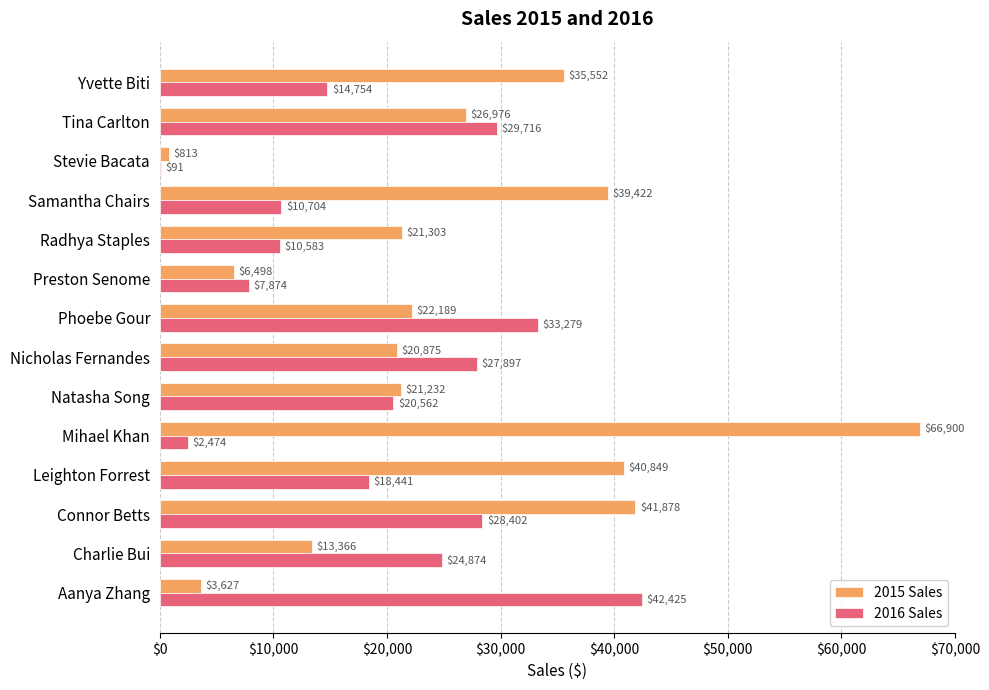

What is the sum of the 2016 Sales values at Radhya Staples and Connor Betts?

38985.0